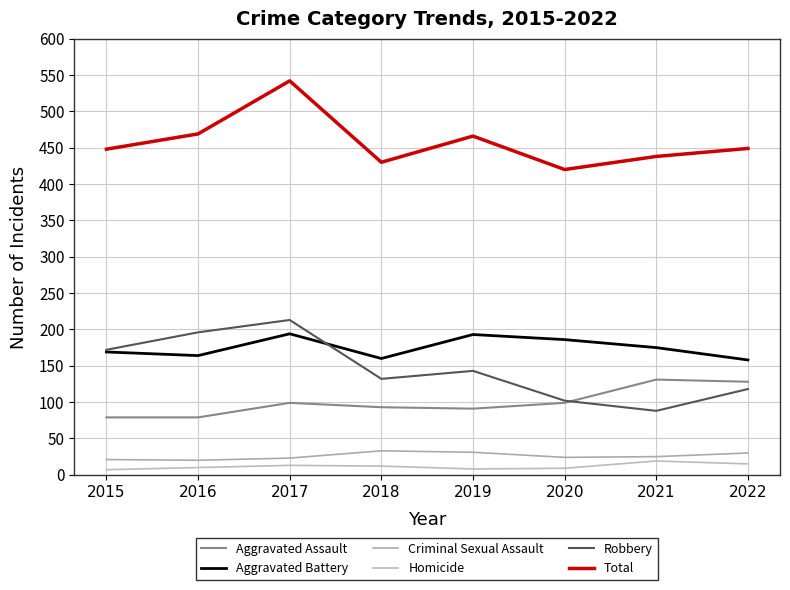

What is the difference between the maximum and minimum values in the Criminal Sexual Assault series?

13